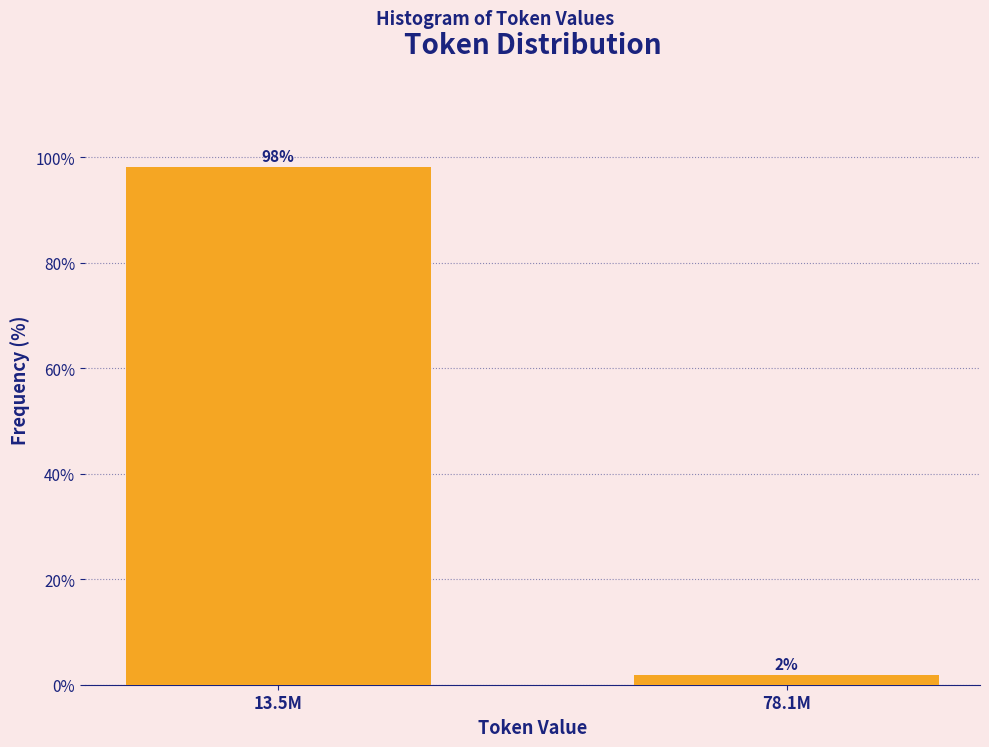

Between 13.5M and 78.1M, which is larger?

13.5M